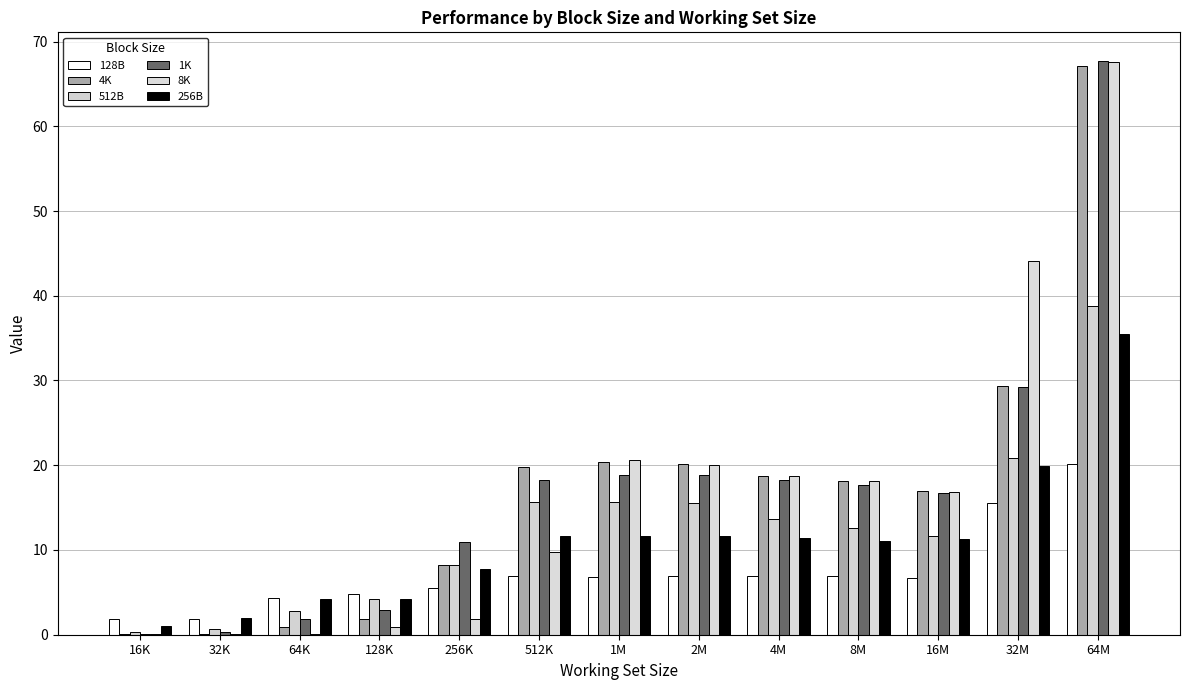

What is the difference between the highest and lowest values at 64K?

4.2